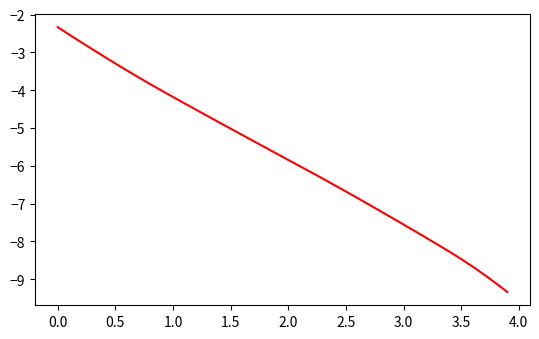

What is the difference between the maximum and minimum values?

7.0